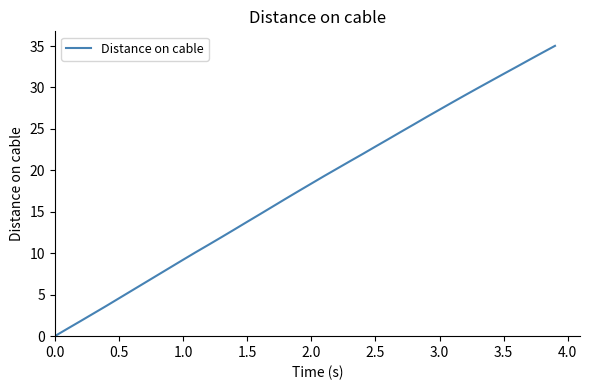

How many positive values are there?

39